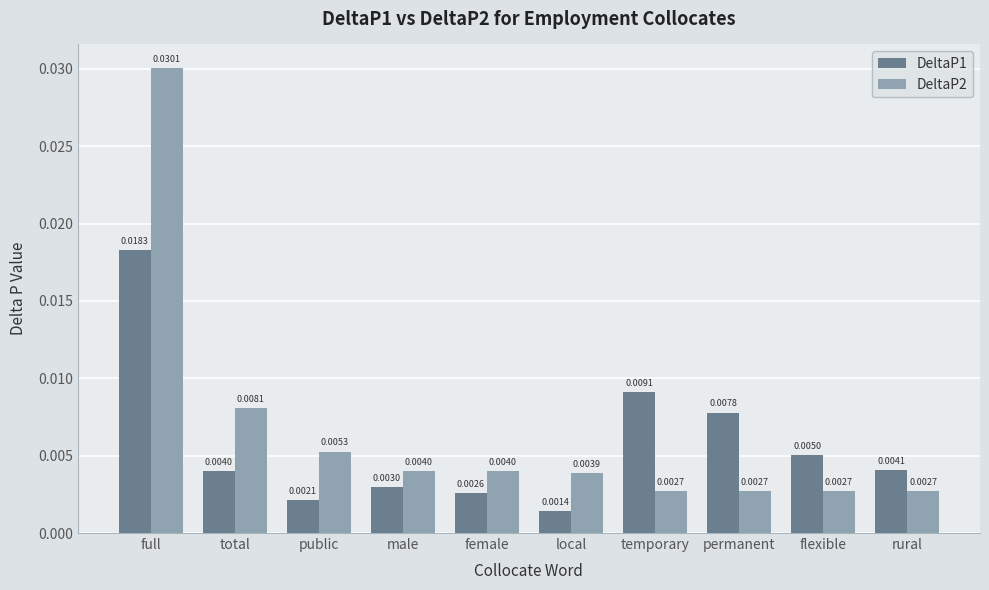

What position from the left is local?

6